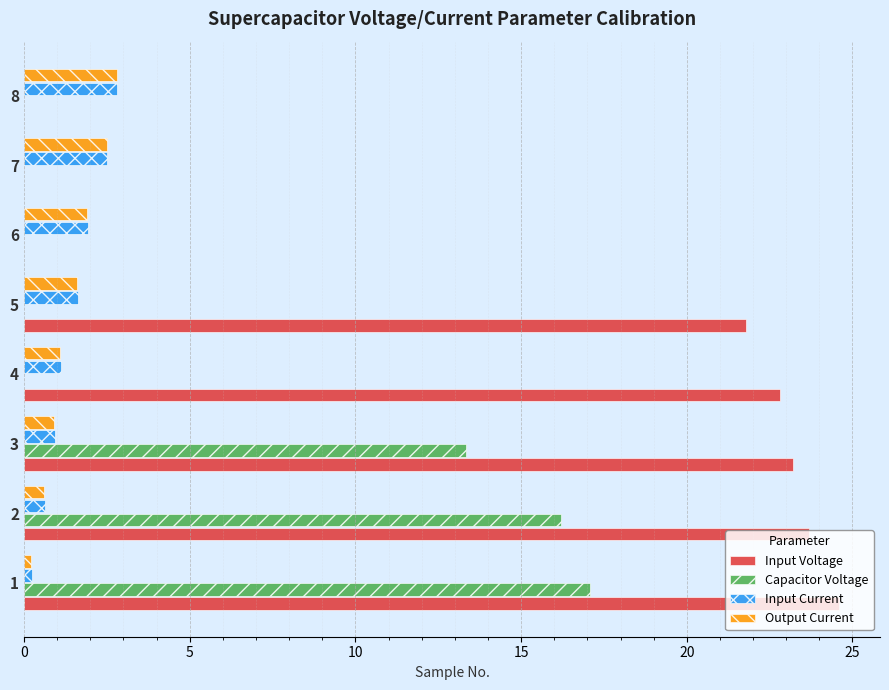

List the series in order of their overall mean, highest first.

Input Voltage, Capacitor Voltage, Input Current, Output Current